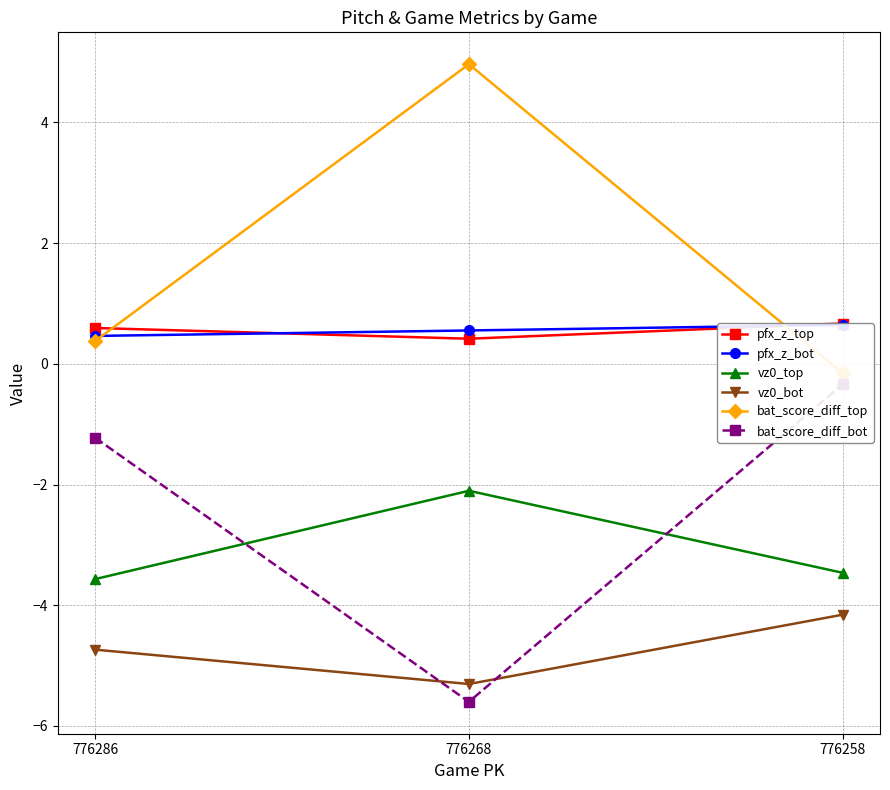

Rank the categories by vz0_bot value from highest to lowest.

776258, 776286, 776268